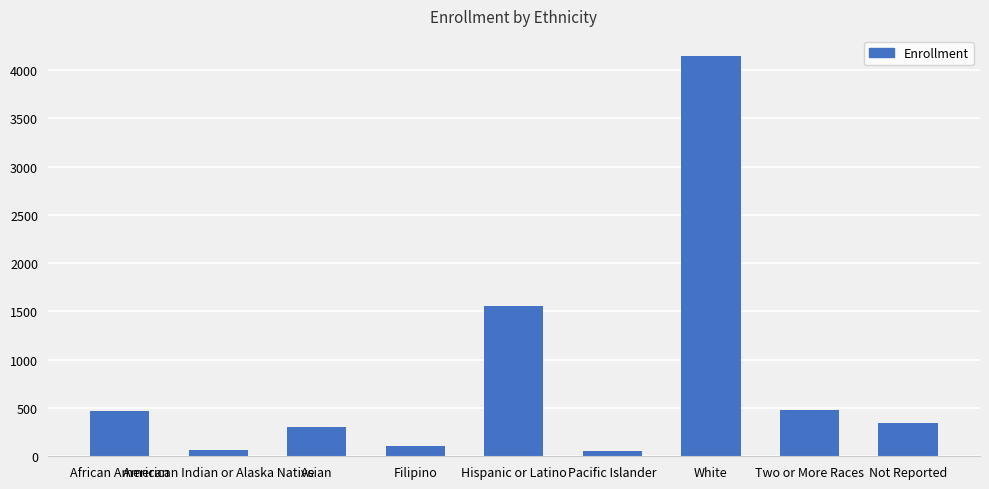

The value at Hispanic or Latino is 1555. True or false?

True